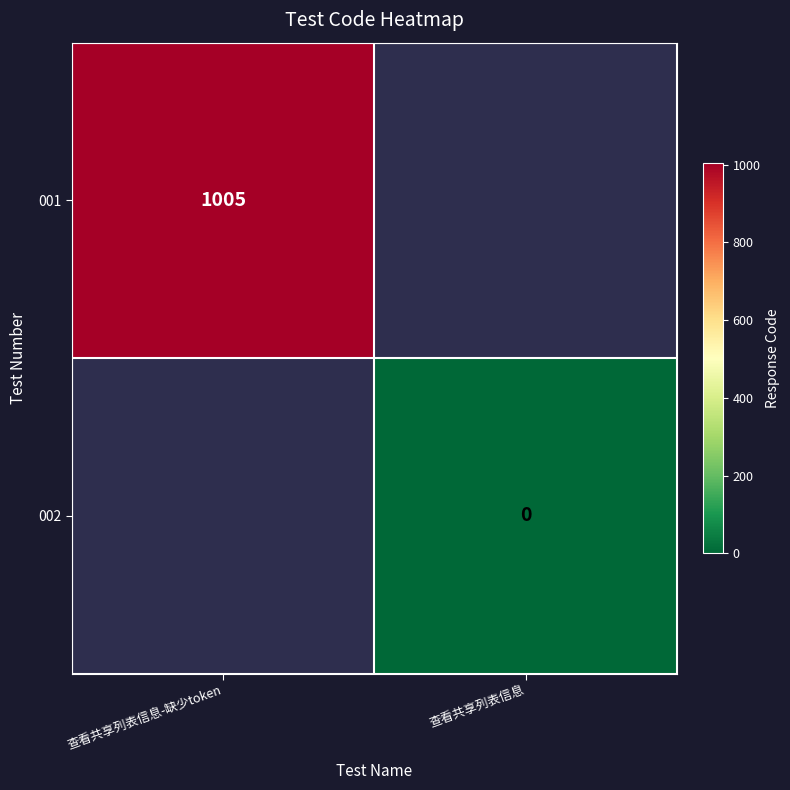

Is the value of 001 at 查看共享列表信息-缺少token greater than the value of 002 at 查看共享列表信息?

Yes